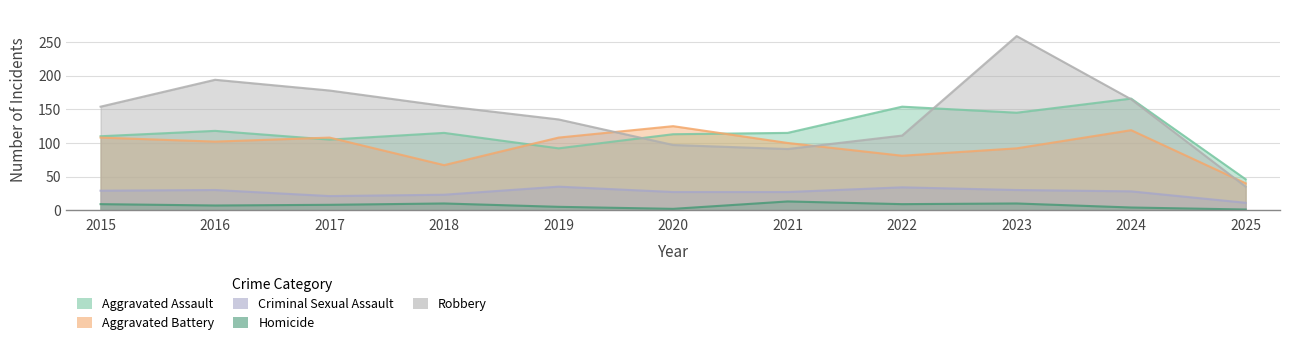

What is the difference between the highest and lowest values at 2017?

170